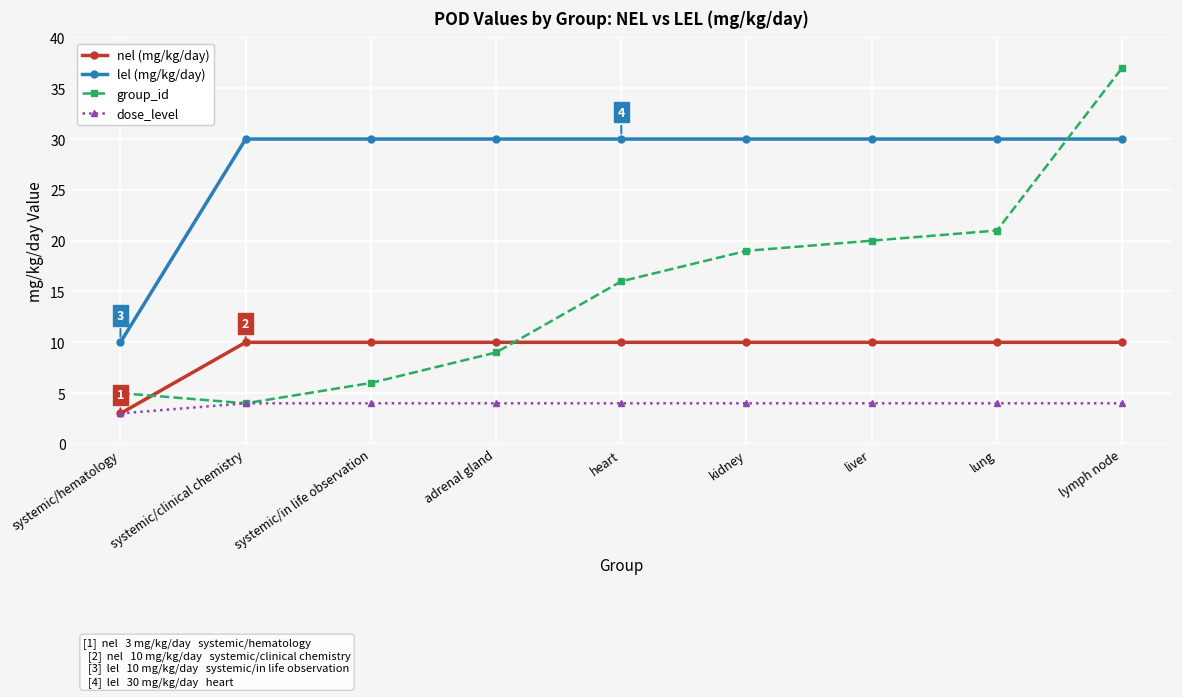

What is the maximum value for nel (mg/kg/day)?

10